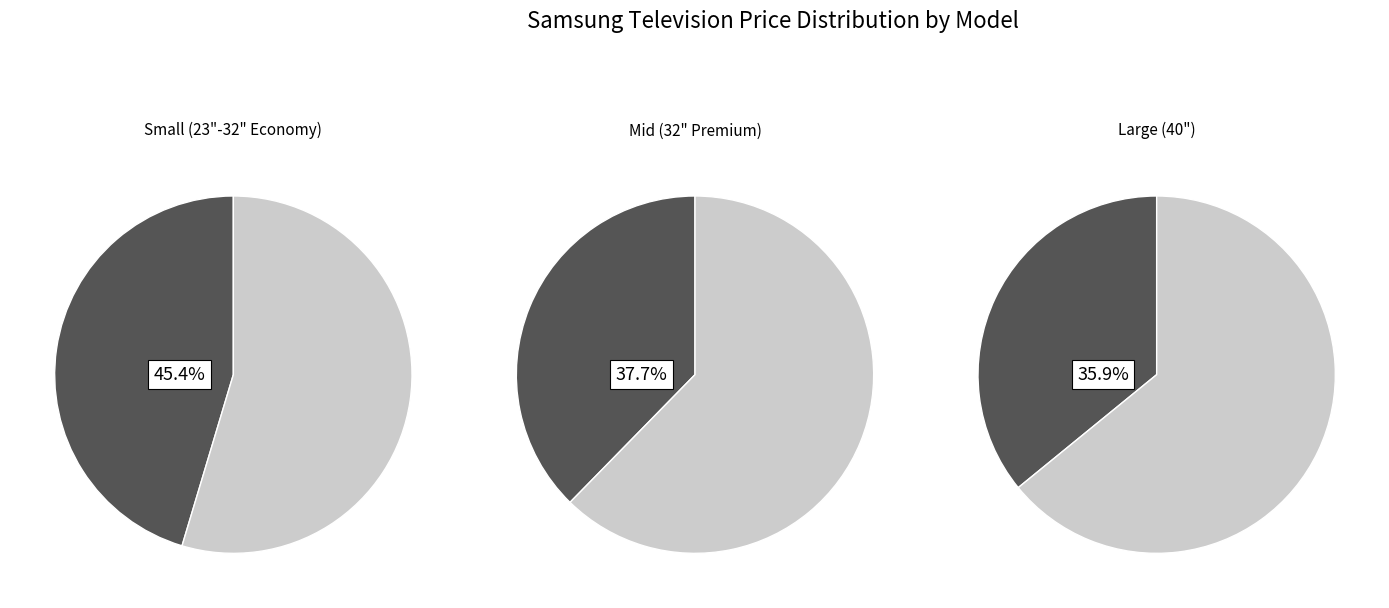

The 23H4003 slice represents 10% of the pie. True or false?

False